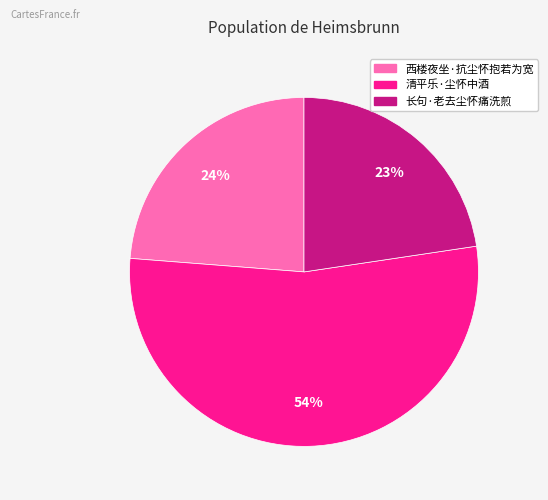

To the nearest percent, what is the combined percentage of 长句·老去尘怀痛洗煎 and 清平乐·尘怀中酒?

76%